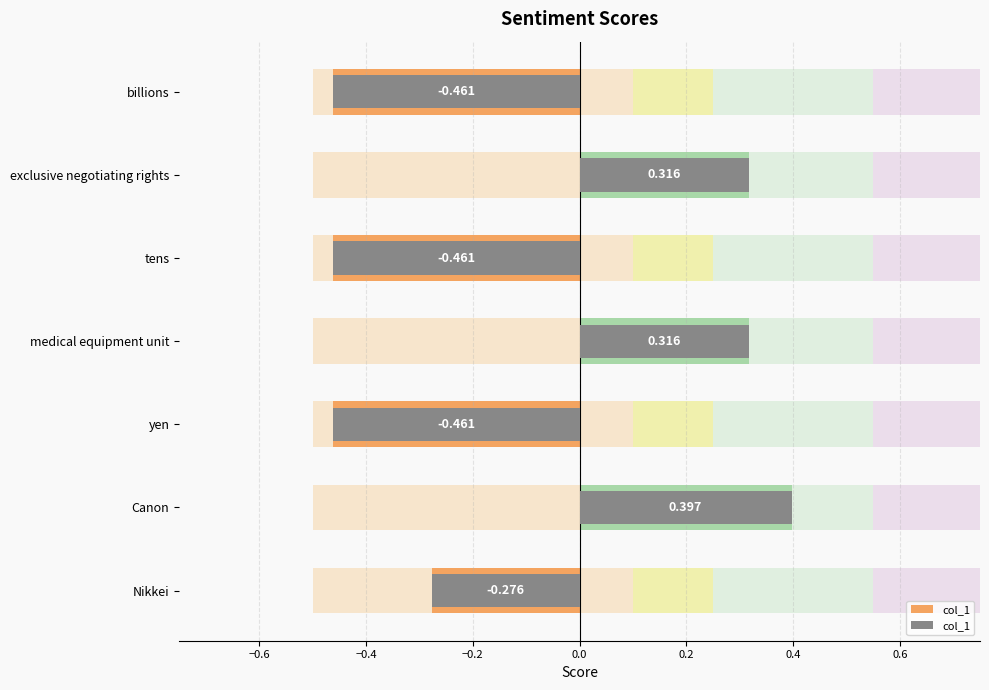

What is the minimum value shown in the chart?

-0.5